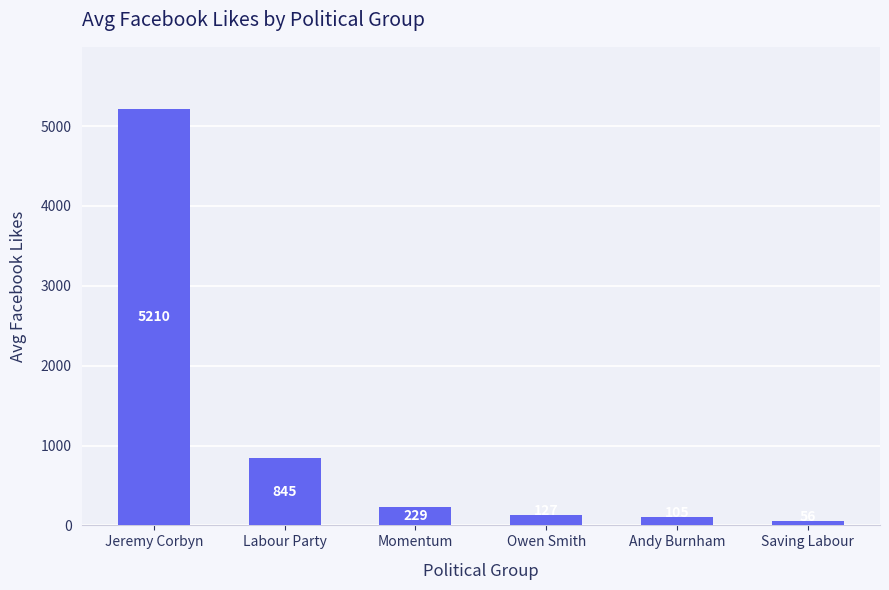

True or false: the data shows 8217 at Jeremy Corbyn.

False